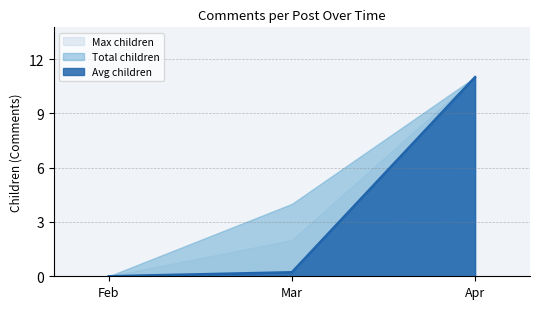

List the labels in order of Max children value, smallest first.

Feb, Mar, Apr